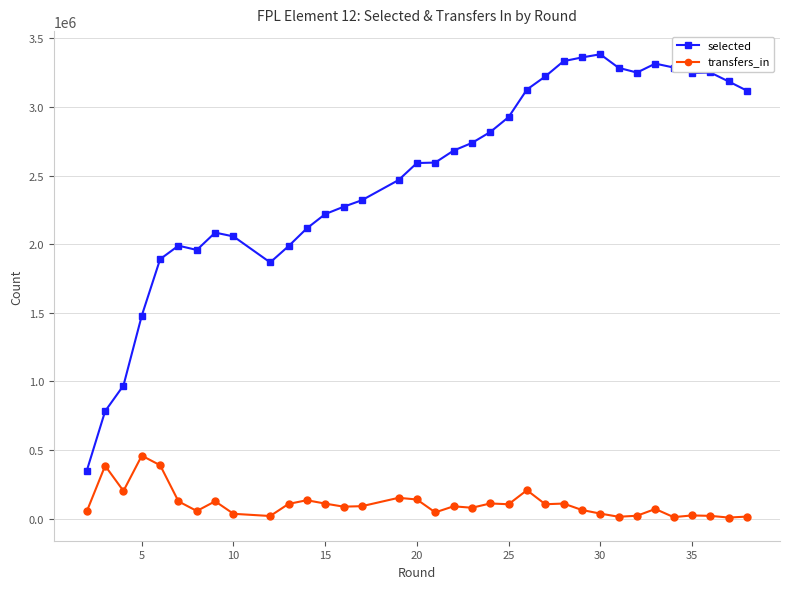

True or false: selected and transfers_in intersect in this chart.

False